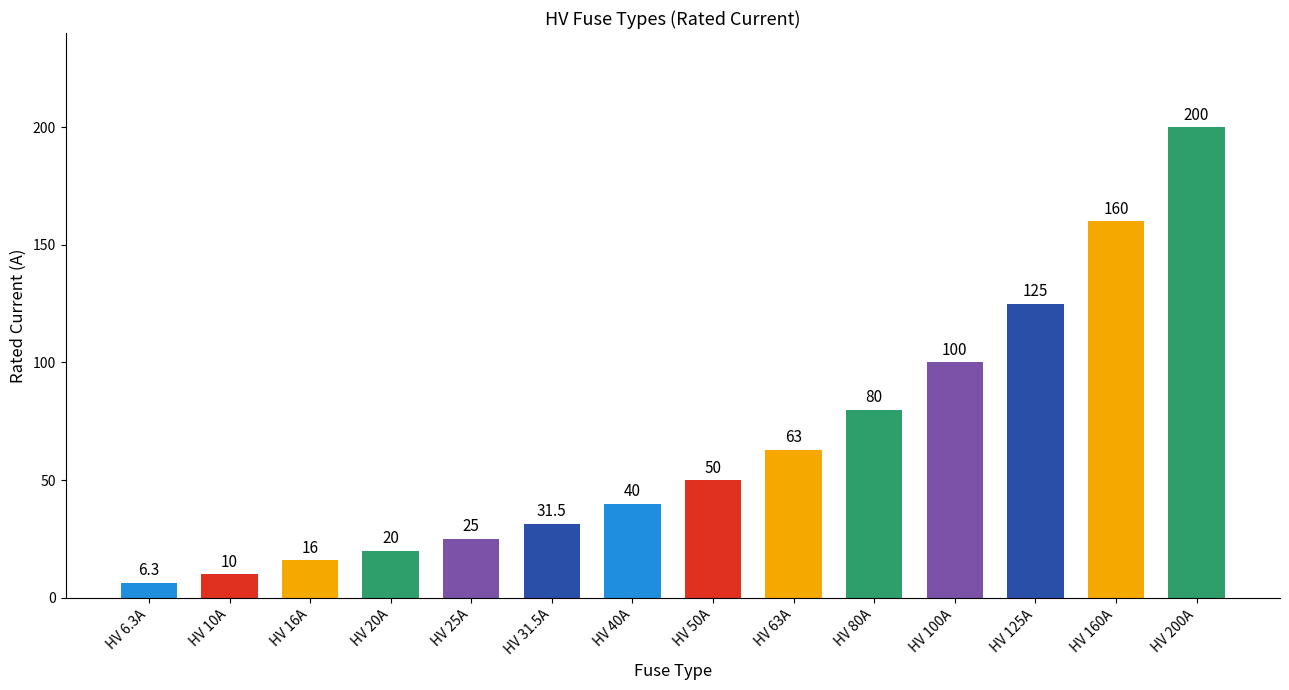

What is the value of the 14th bar from the left?

200.0